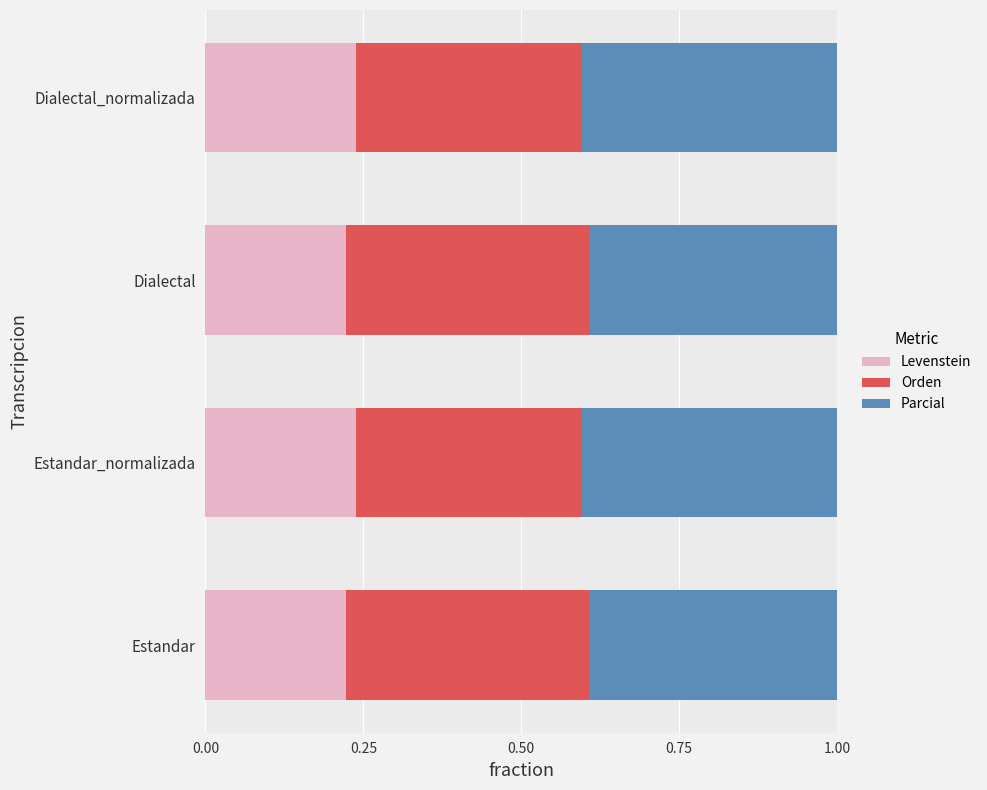

What is the sum of the Levenstein values at Dialectal_normalizada and Estandar_normalizada?

0.5